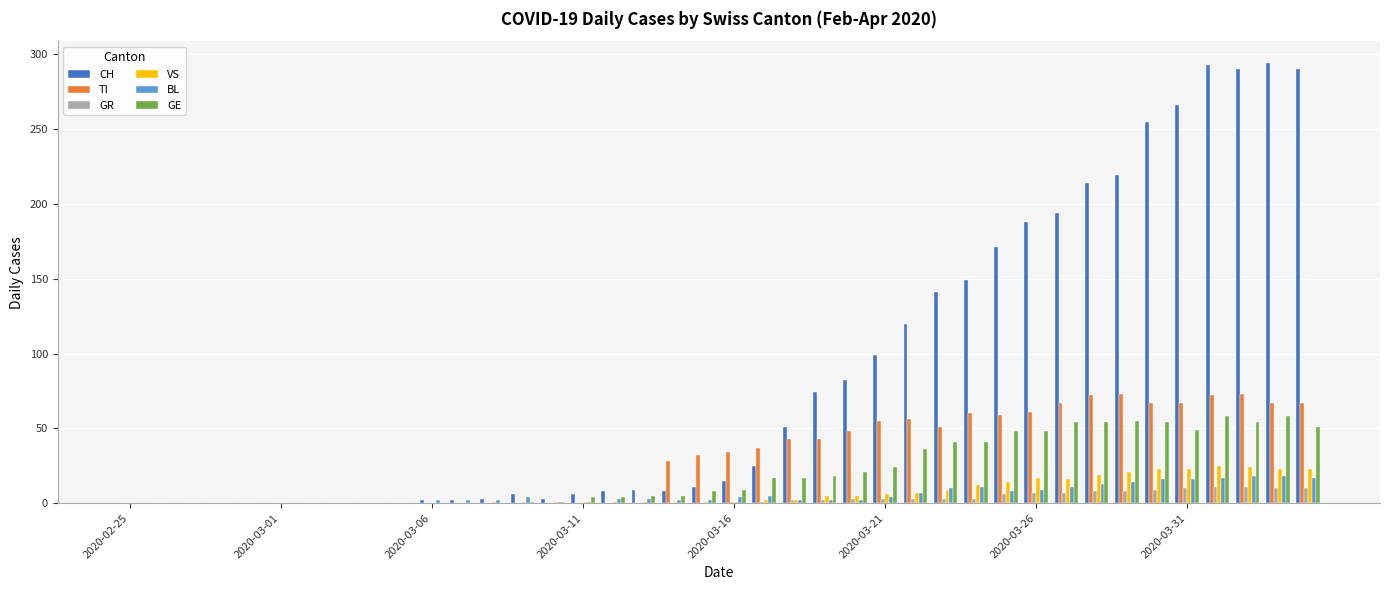

Which series has the largest total across all categories?

CH